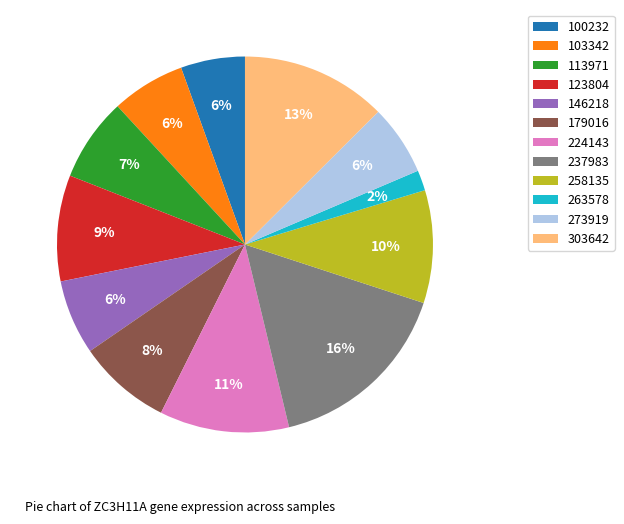

To the nearest percent, what is the combined percentage of 258135 and 179016?

18%